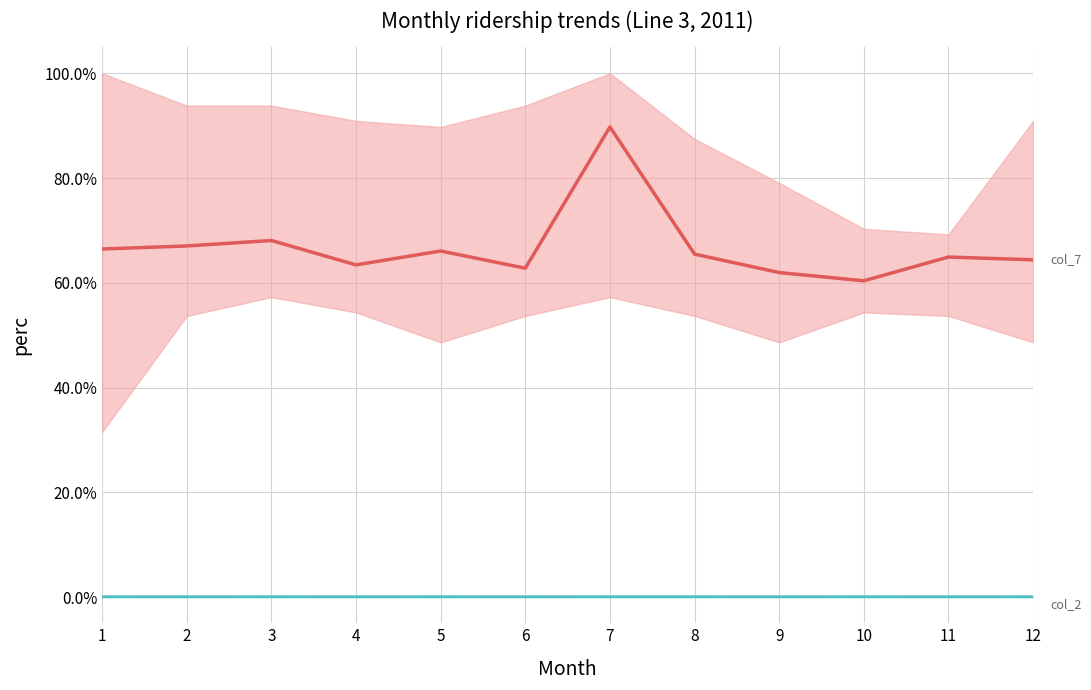

True or false: col_7 and col_2 intersect in this chart.

False